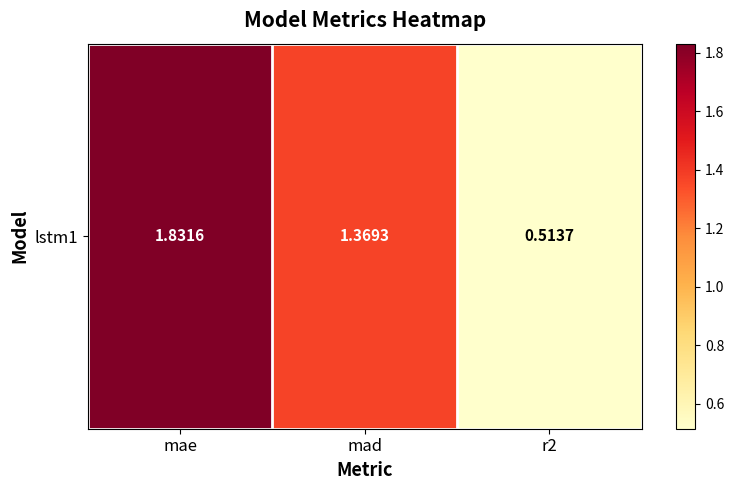

Is it true that the value at r2 is 0.5?

True